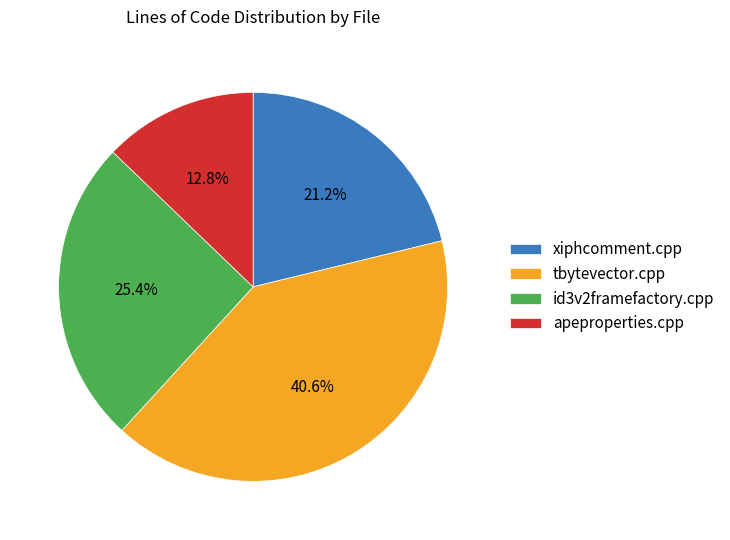

Is there any slice that represents more than half of the pie?

No